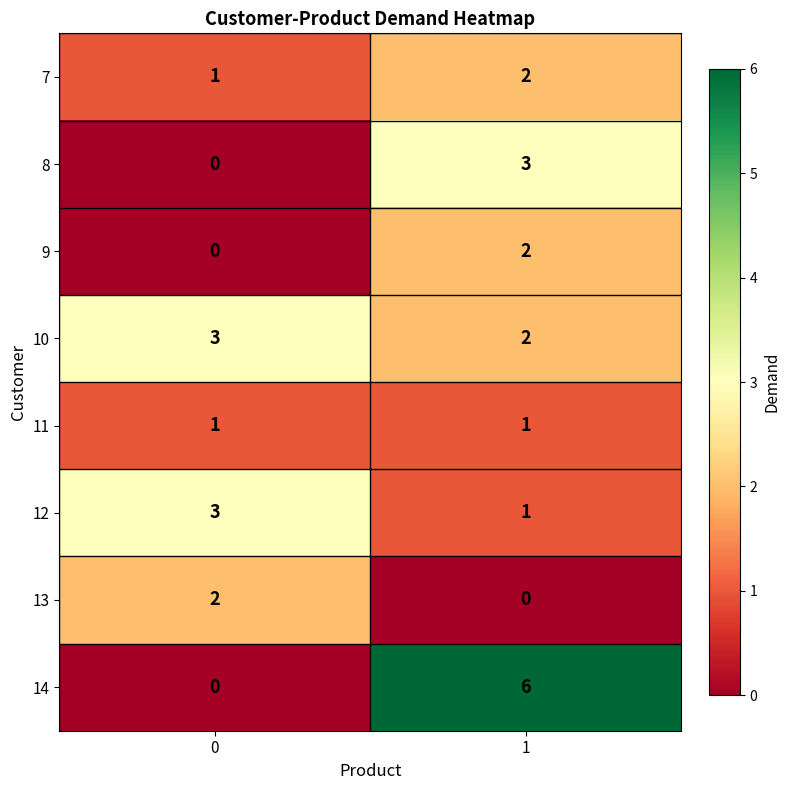

What is the difference between the highest and lowest values at 0?

3